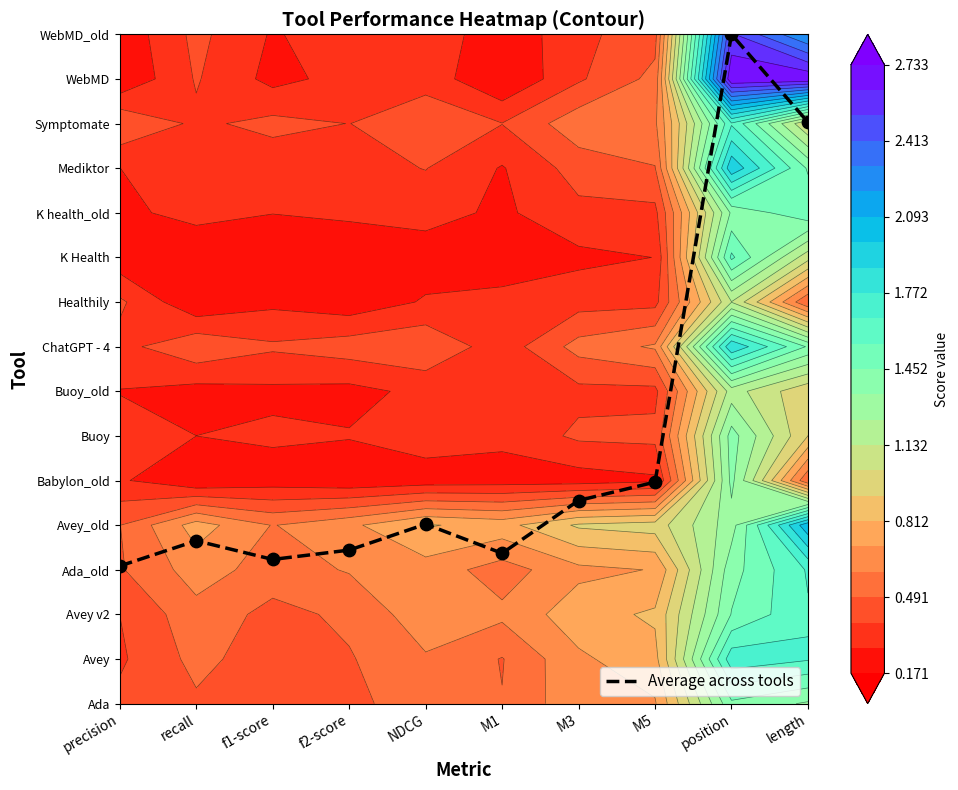

Count the number of values greater than 4.

5